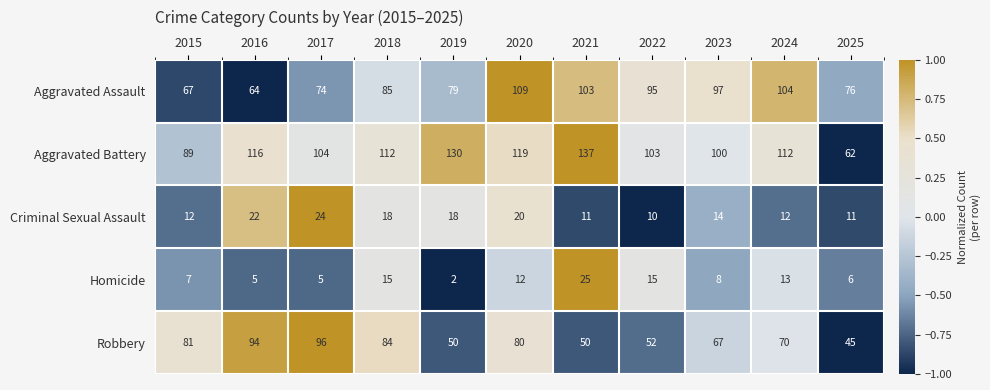

Rank the series at 2022 from highest to lowest value.

Aggravated Battery, Aggravated Assault, Robbery, Homicide, Criminal Sexual Assault